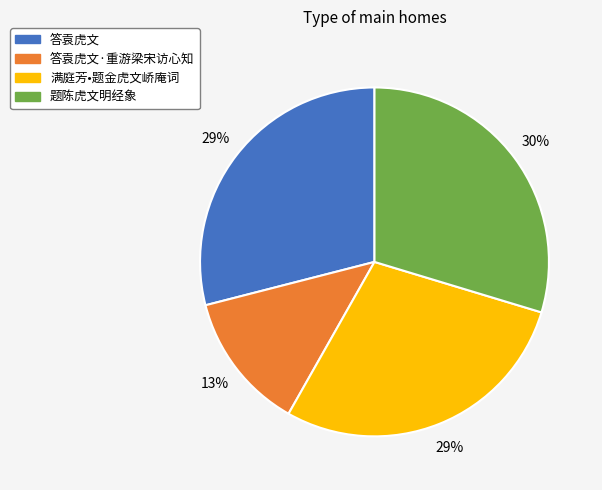

Is there a majority slice in this chart?

No